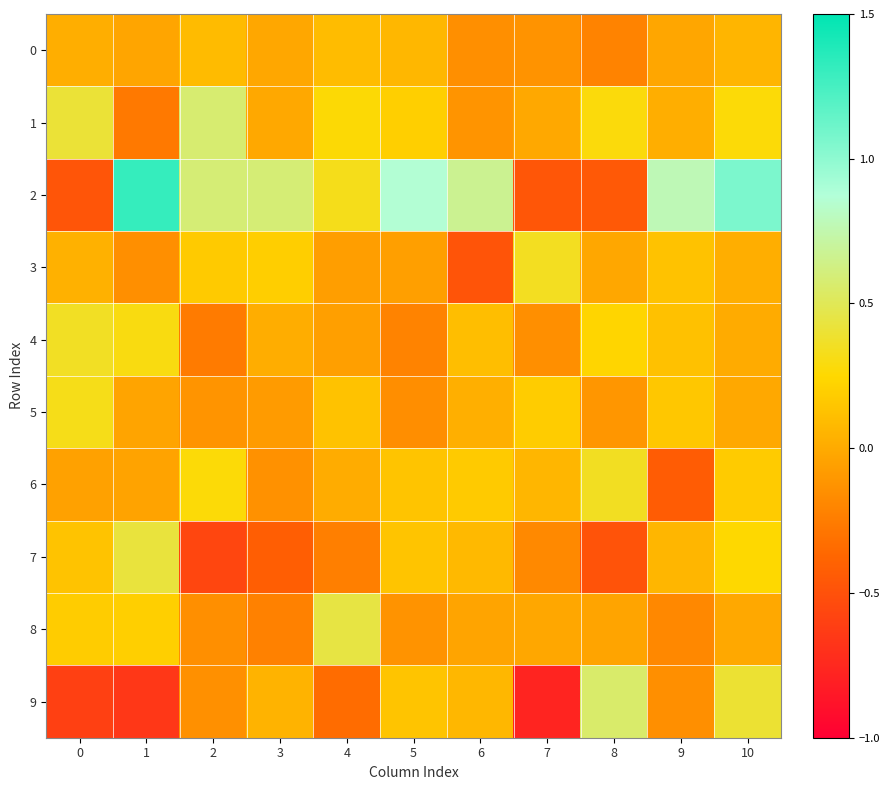

Reading left to right, what are all the values shown in this chart?

0: 0=0.0	1=-0.0	2=0.1	3=-0.0	4=0.1	5=0.1	6=-0.1	7=-0.1	8=-0.2	9=-0.0	10=0.1
1: 0=0.4	1=-0.3	2=0.6	3=-0.0	4=0.3	5=0.2	6=-0.1	7=-0.0	8=0.3	9=0.0	10=0.3
2: 0=-0.5	1=1.3	2=0.6	3=0.6	4=0.3	5=0.9	6=0.7	7=-0.5	8=-0.5	9=0.8	10=1.1
3: 0=0.0	1=-0.1	2=0.2	3=0.2	4=-0.1	5=-0.1	6=-0.5	7=0.3	8=-0.0	9=0.1	10=0.0
4: 0=0.4	1=0.3	2=-0.3	3=0.0	4=-0.1	5=-0.2	6=0.1	7=-0.1	8=0.2	9=0.1	10=0.0
5: 0=0.3	1=-0.0	2=-0.1	3=-0.1	4=0.1	5=-0.2	6=0.0	7=0.2	8=-0.1	9=0.2	10=-0.0
6: 0=-0.1	1=-0.0	2=0.3	3=-0.1	4=0.0	5=0.1	6=0.2	7=0.1	8=0.4	9=-0.4	10=0.2
7: 0=0.1	1=0.4	2=-0.6	3=-0.4	4=-0.2	5=0.1	6=0.1	7=-0.2	8=-0.5	9=0.1	10=0.3
8: 0=0.2	1=0.2	2=-0.1	3=-0.2	4=0.4	5=-0.1	6=-0.0	7=-0.0	8=-0.0	9=-0.2	10=-0.0
9: 0=-0.6	1=-0.7	2=-0.1	3=0.0	4=-0.3	5=0.1	6=0.1	7=-0.8	8=0.6	9=-0.1	10=0.4